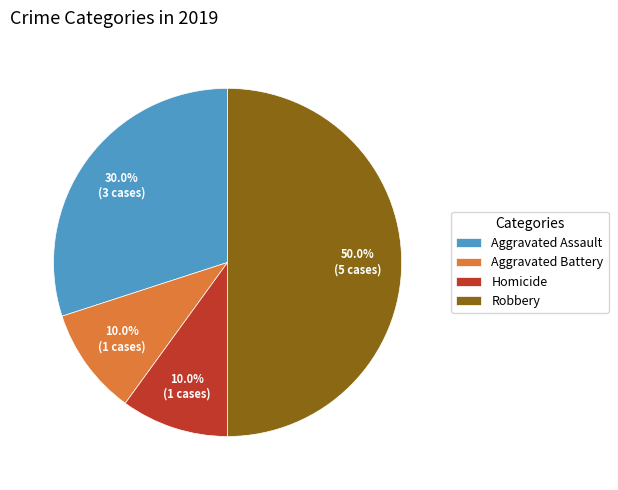

What percentage is the Aggravated Battery slice, to the nearest percent?

10%